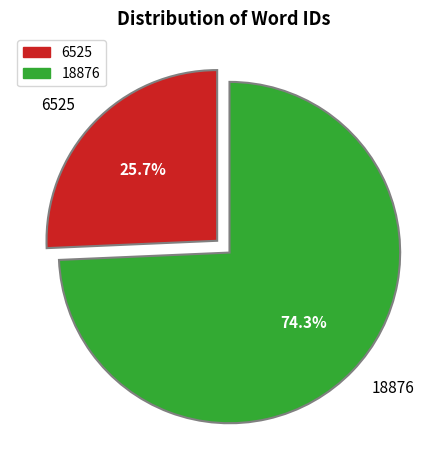

Between 6525 and 18876, which is larger?

18876